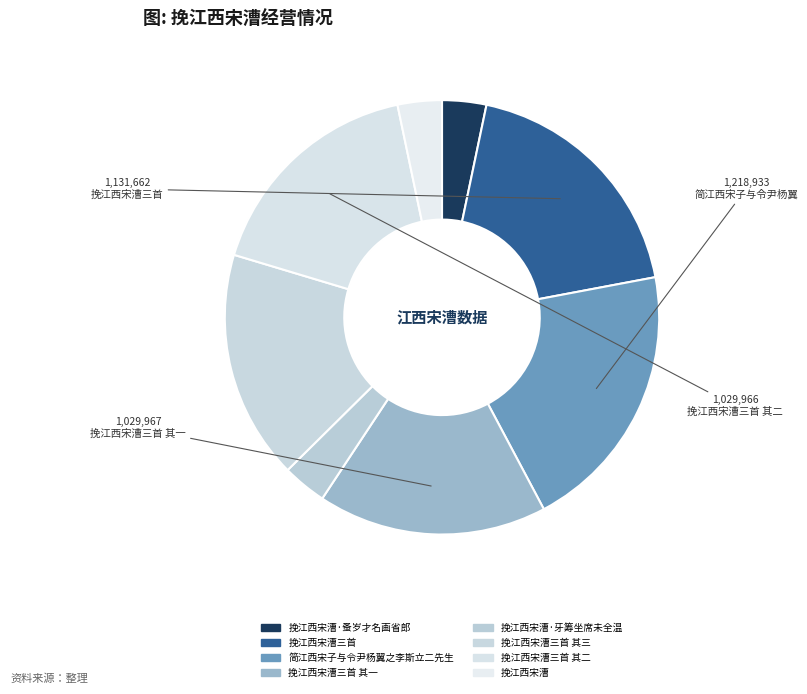

What is the ratio of the value at 挽江西宋漕三首 to the value at 挽江西宋漕·蚤岁才名画省郎?

5.7